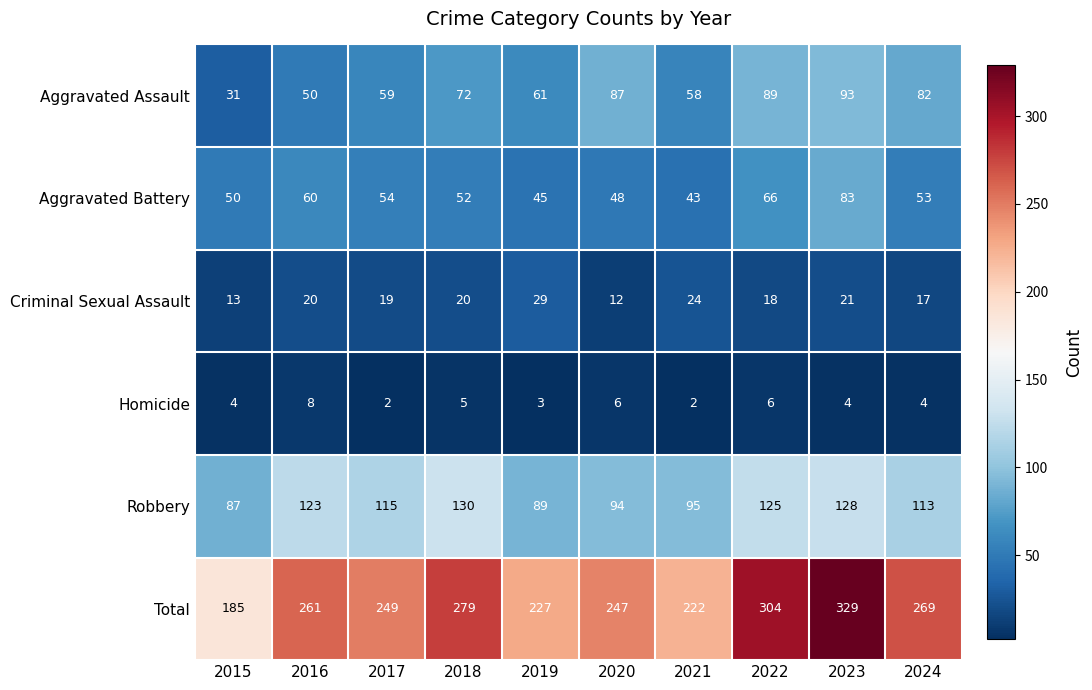

True or false: Homicide has a value of 3 at 2018.

False